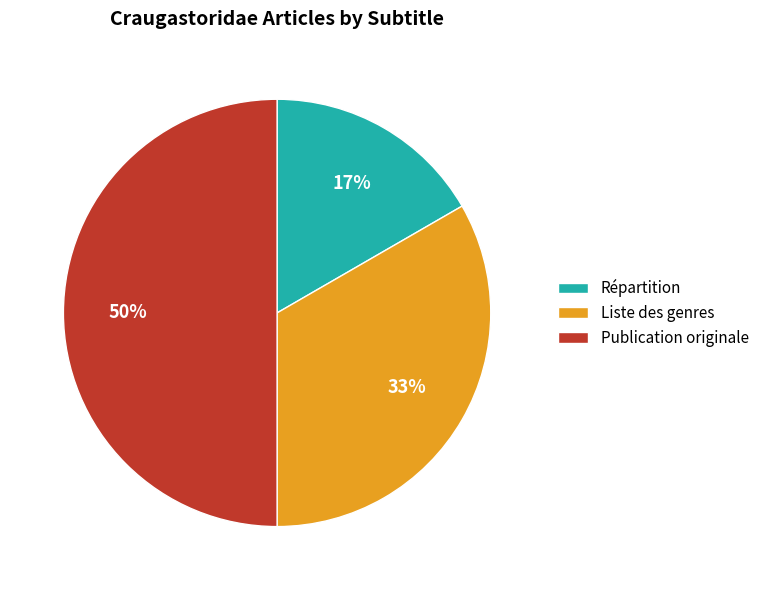

How many segments does this pie chart have?

3